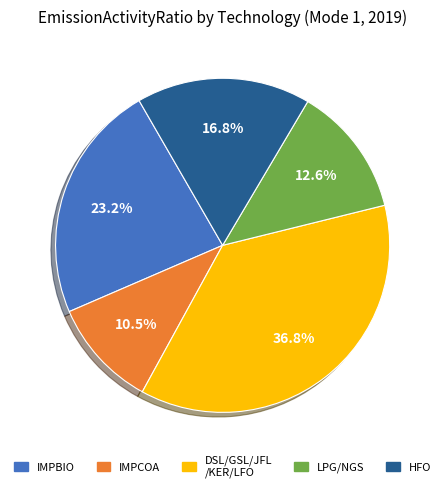

To the nearest percent, what is the average slice percentage?

20%